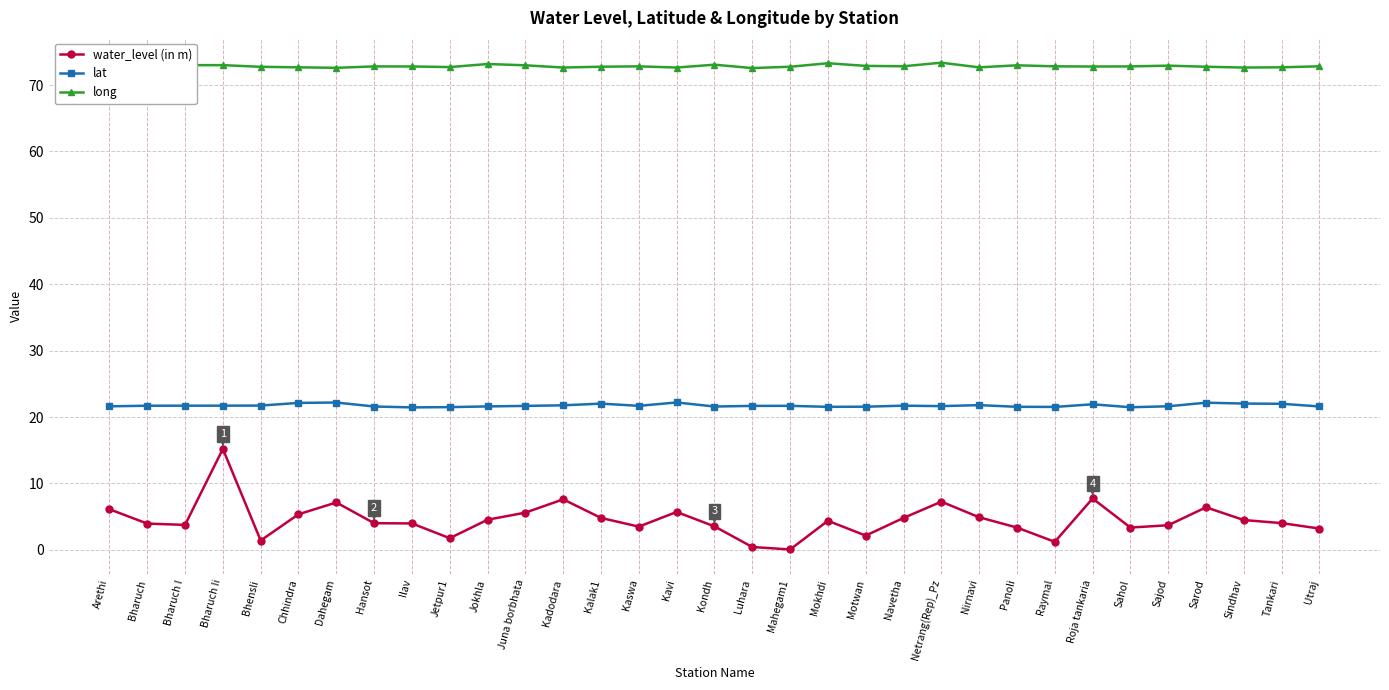

What is the lowest value of the lat series?

21.4